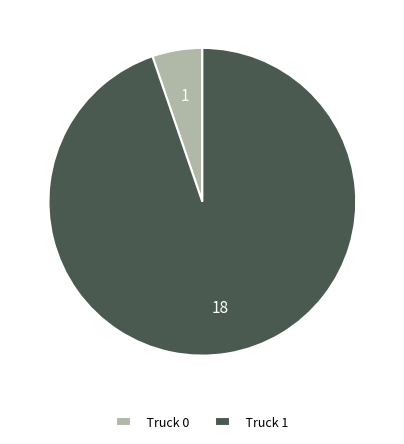

Is there any slice that represents more than half of the pie?

Yes